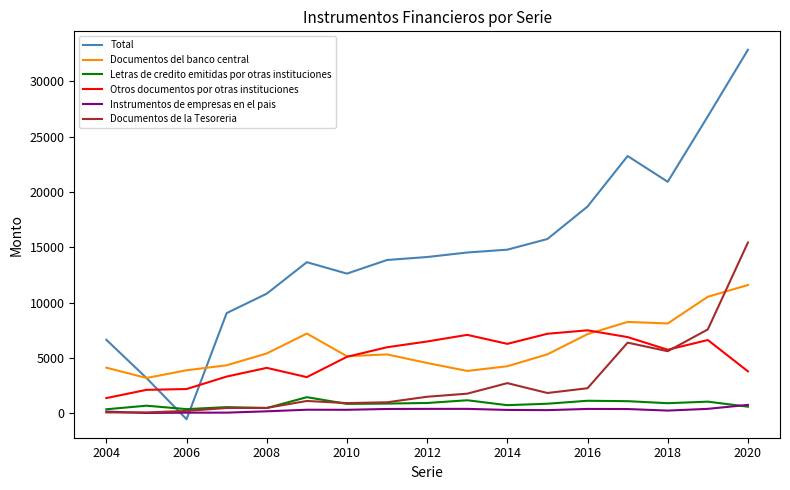

What is the highest value of the Otros documentos por otras instituciones series?

7511